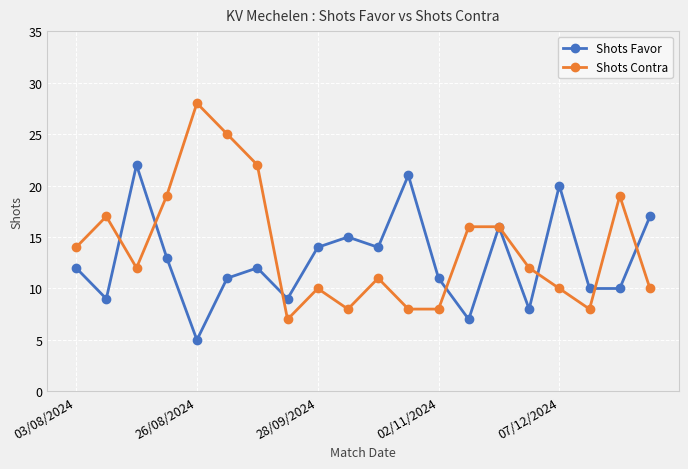

What is the greatest value displayed?

28